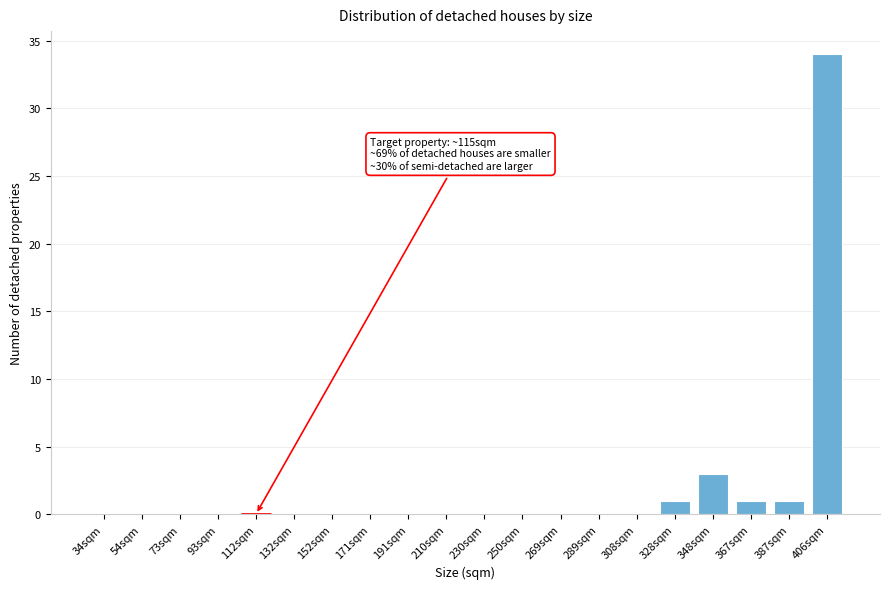

Reading right to left, extract all data points from this chart.

406sqm=34	387sqm=1	367sqm=1	348sqm=3	328sqm=1	308sqm=0	289sqm=0	269sqm=0	250sqm=0	230sqm=0	210sqm=0	191sqm=0	171sqm=0	152sqm=0	132sqm=0	112sqm=0	93sqm=0	73sqm=0	54sqm=0	34sqm=0